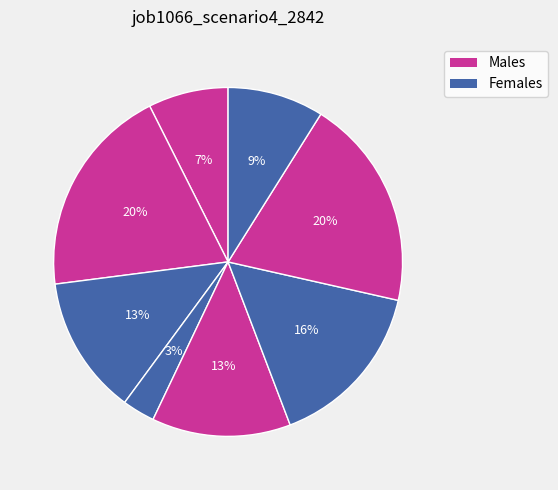

How many slices are in this pie chart?

8